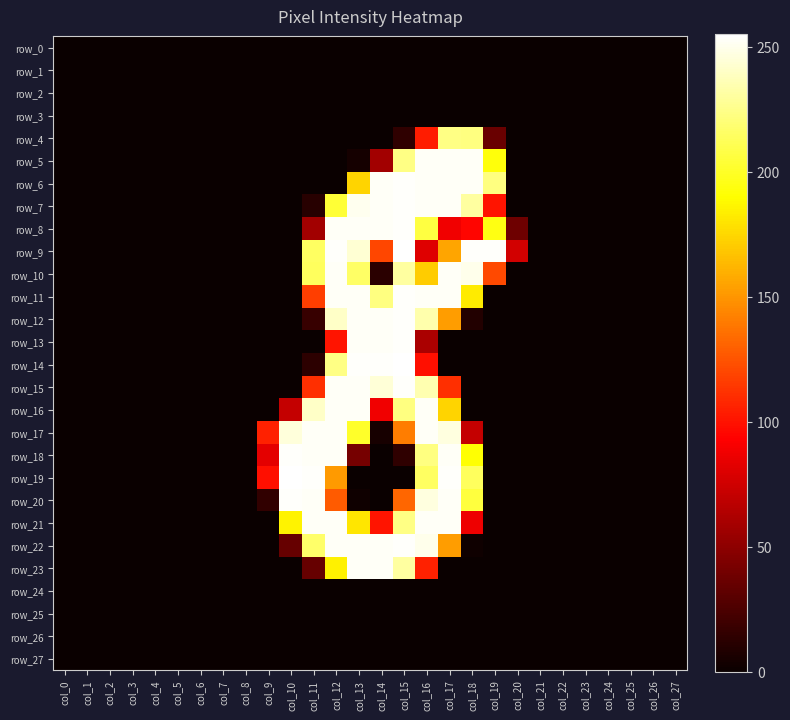

What is the maximum value shown in the chart?

255